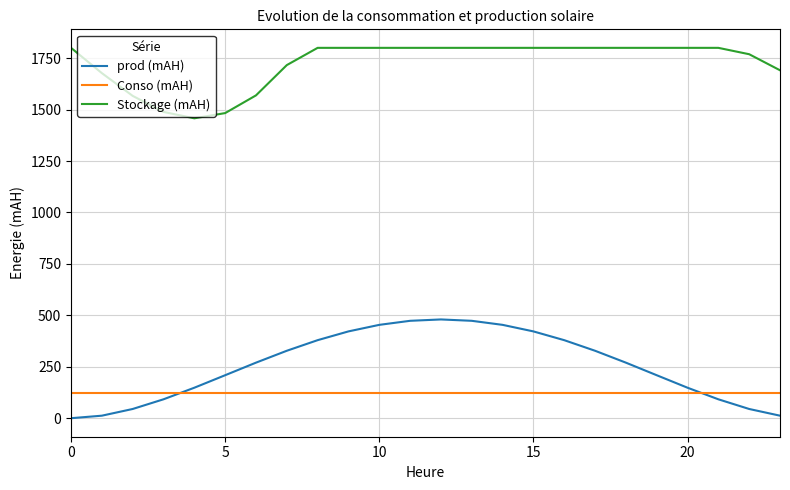

True or false: prod (mAH) and Conso (mAH) intersect in this chart.

True